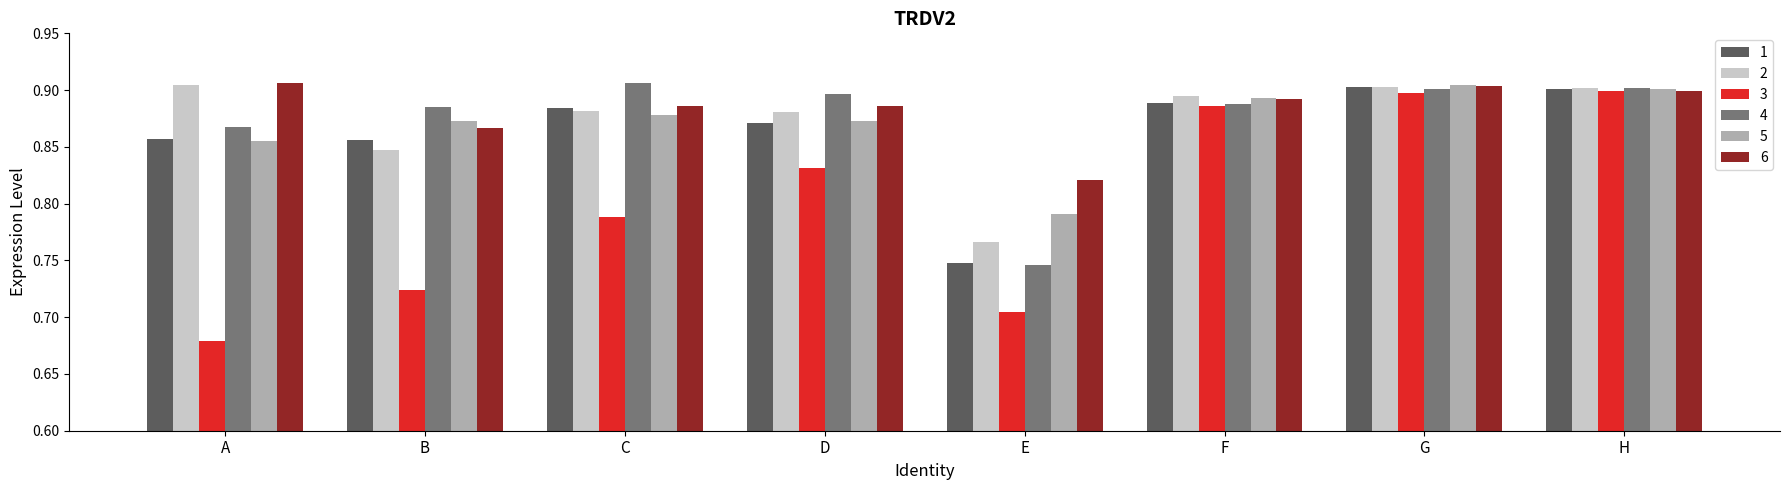

What is the sum of all 3 values?

6.4